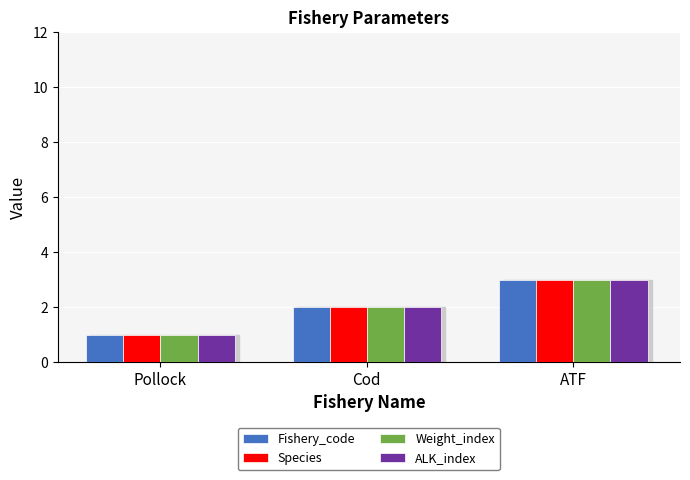

List the labels in order of ALK_index value, smallest first.

Pollock, Cod, ATF